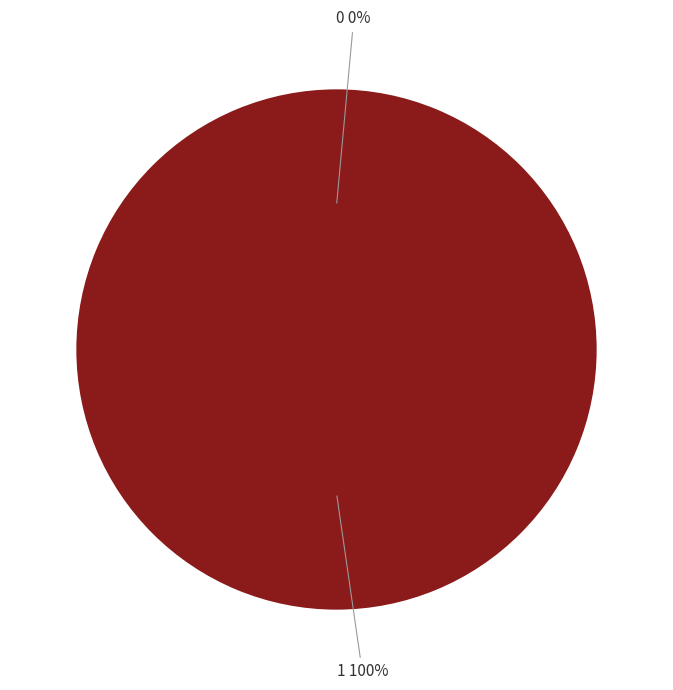

Rank the categories by value from highest to lowest.

1, 0